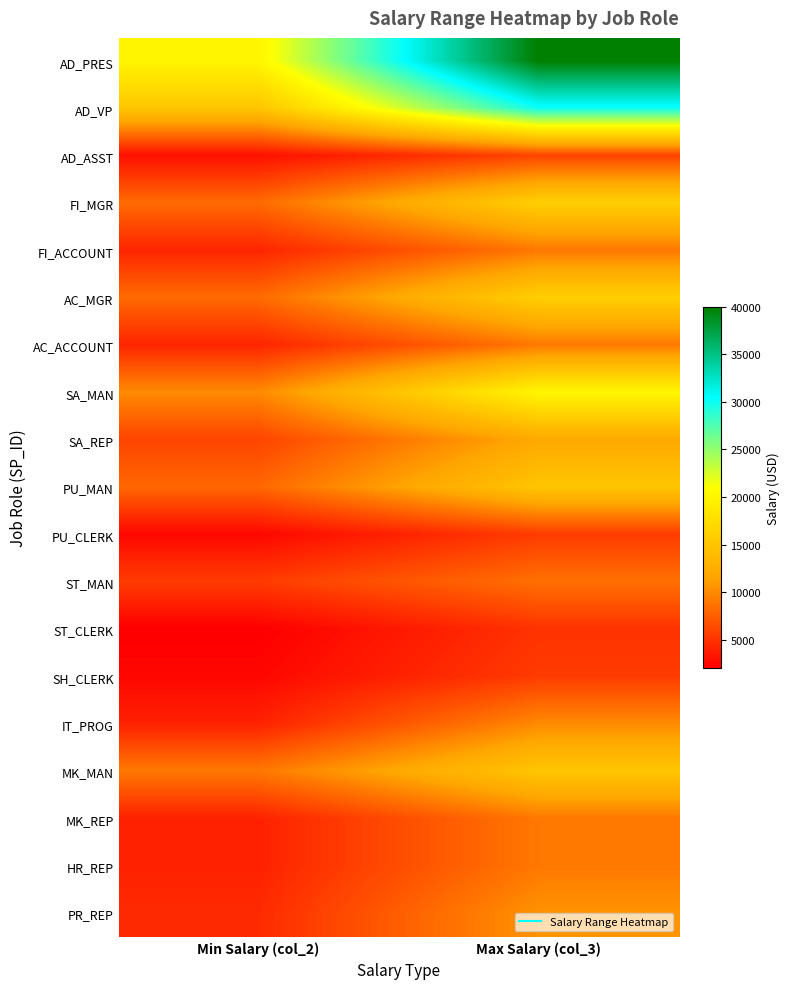

Between Min Salary (col_2) and Max Salary (col_3), which series saw the biggest shift?

AD_PRES